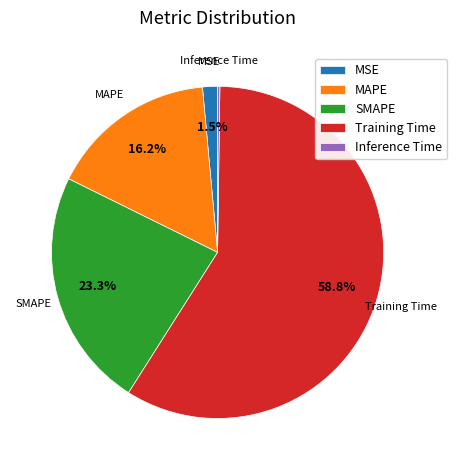

Which slice is the largest?

Training Time